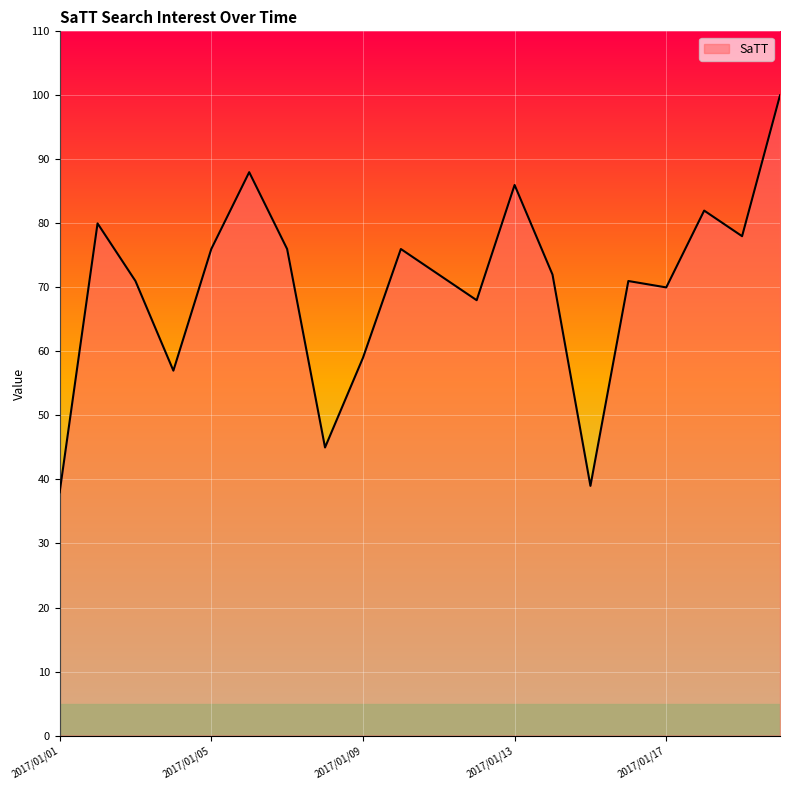

What is the difference between the maximum and minimum values?

62